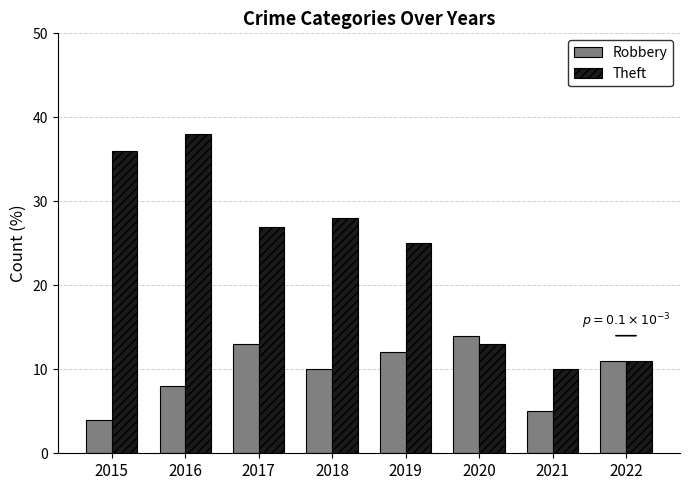

Reading left to right, list all the values displayed in this chart.

Robbery: 4	8	13	10	12	14	5	11
Theft: 36	38	27	28	25	13	10	11